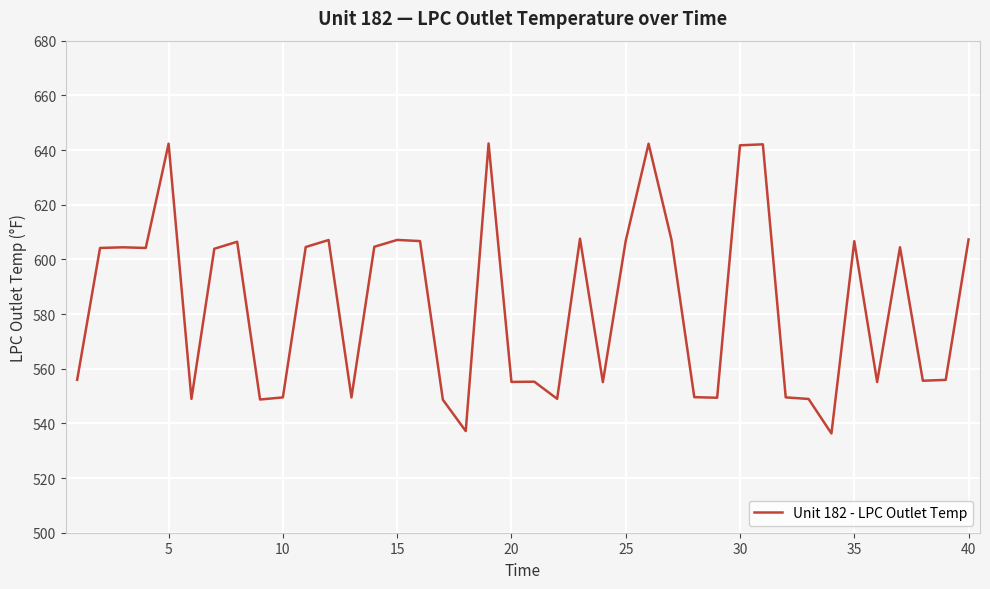

What is the difference between the maximum and minimum values?

106.1